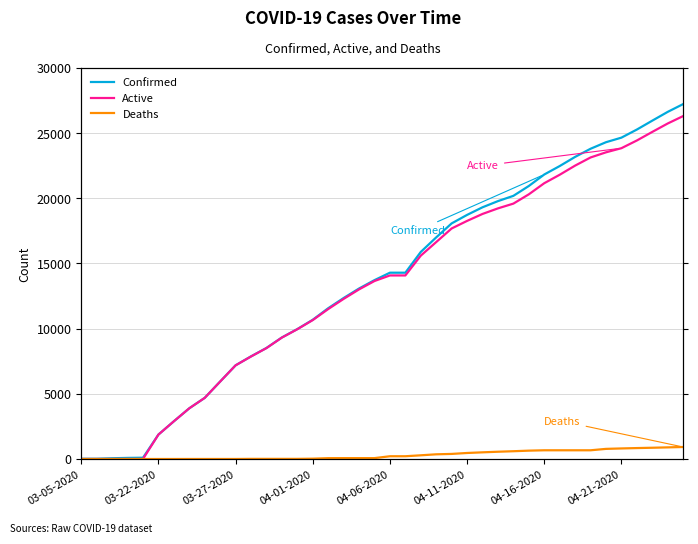

The Deaths series shows 0 at 03-27-2020. True or false?

True